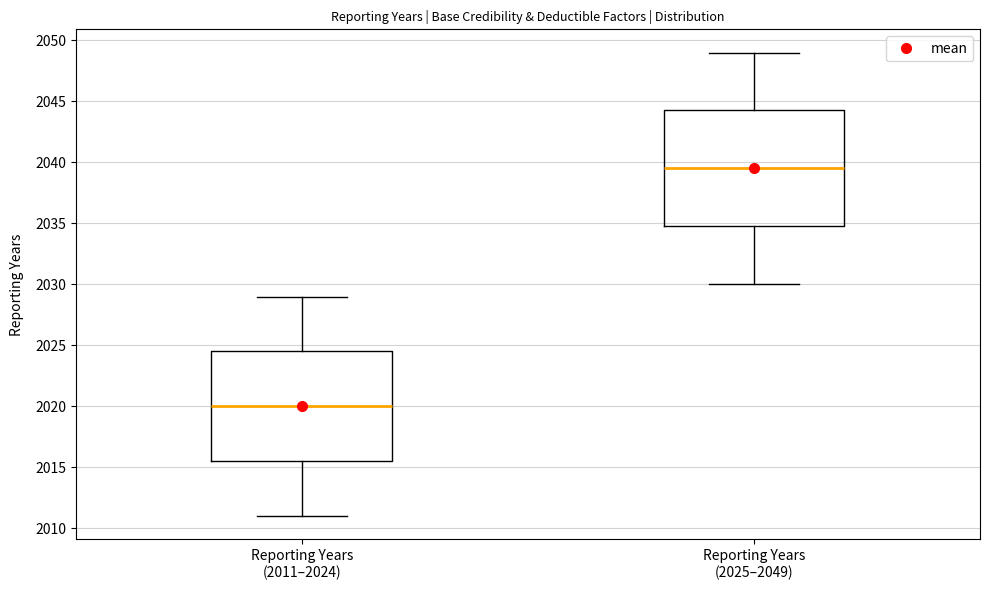

Reading left to right, transcribe this box plot: for each box, give where its median line is, the range the box spans, and where its two whiskers end, as read against the y-axis. The values are not printed on the chart, so give them approximately, as read against the axis.

Reporting Years (2011–2024): median 2020.0, box 2015.5 to 2024.5, whiskers 2011.0 to 2029.0
Reporting Years (2025–2049): median 2039.5, box 2035.0 to 2044.5, whiskers 2030.0 to 2049.0